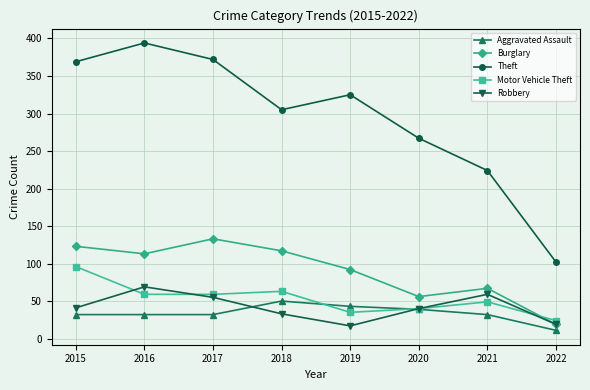

True or false: Burglary and Motor Vehicle Theft intersect in this chart.

True